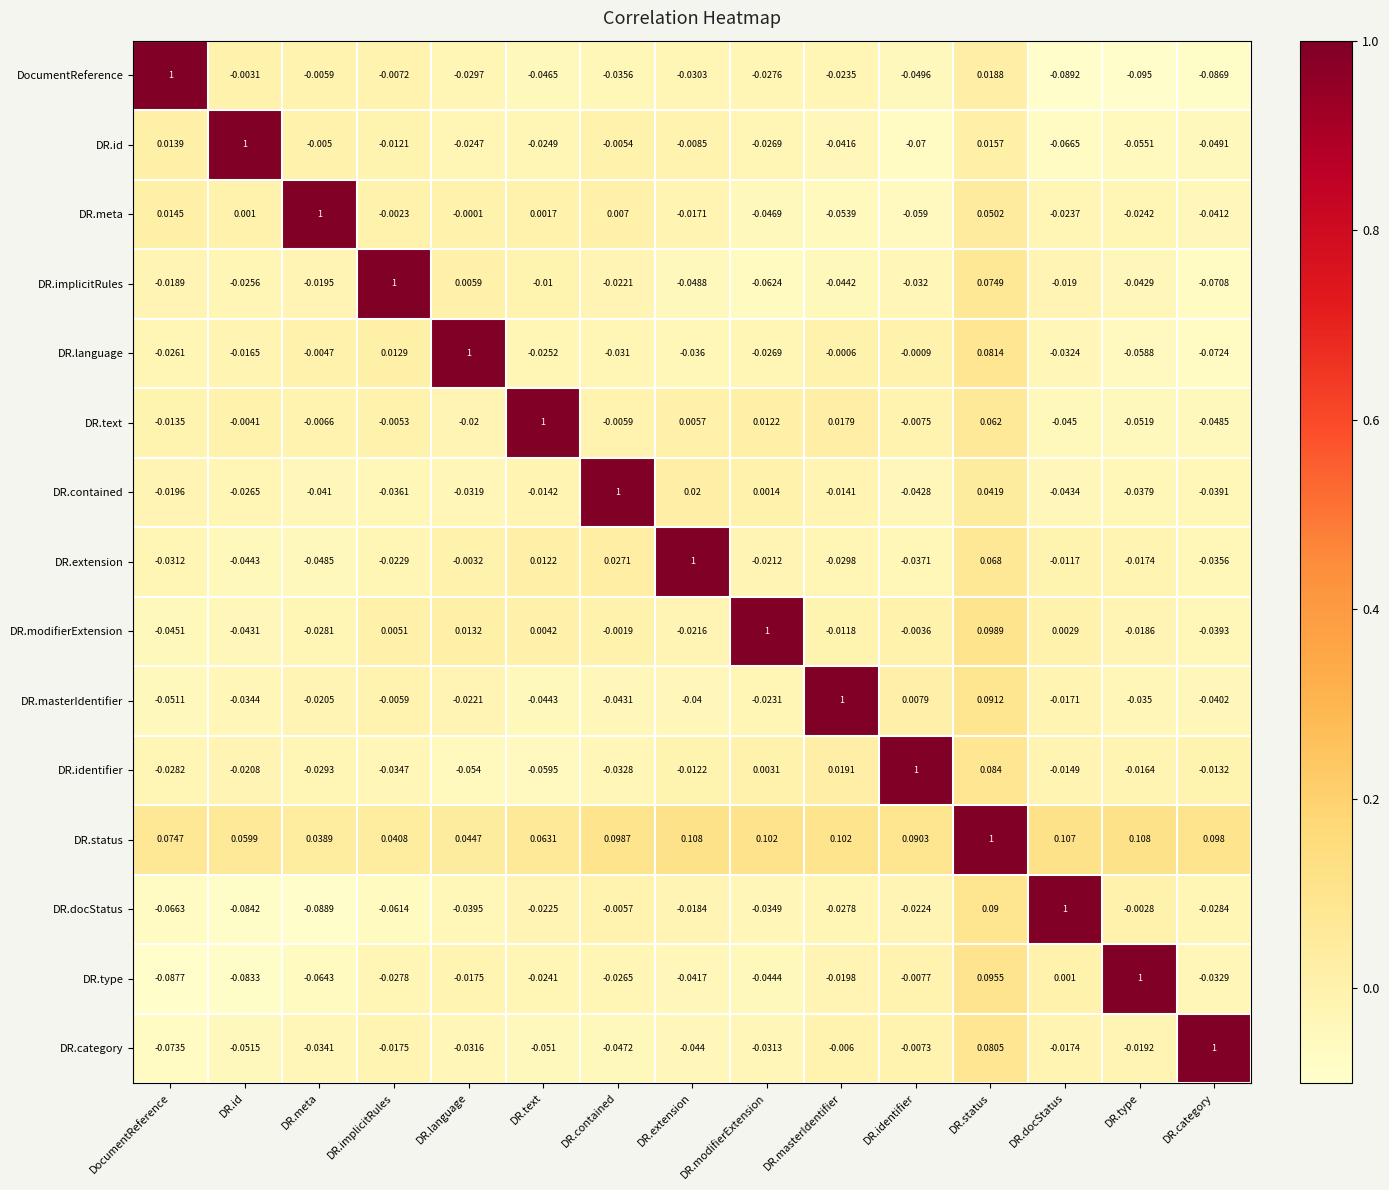

Which category has the lowest value in the DR.id series?

DR.identifier